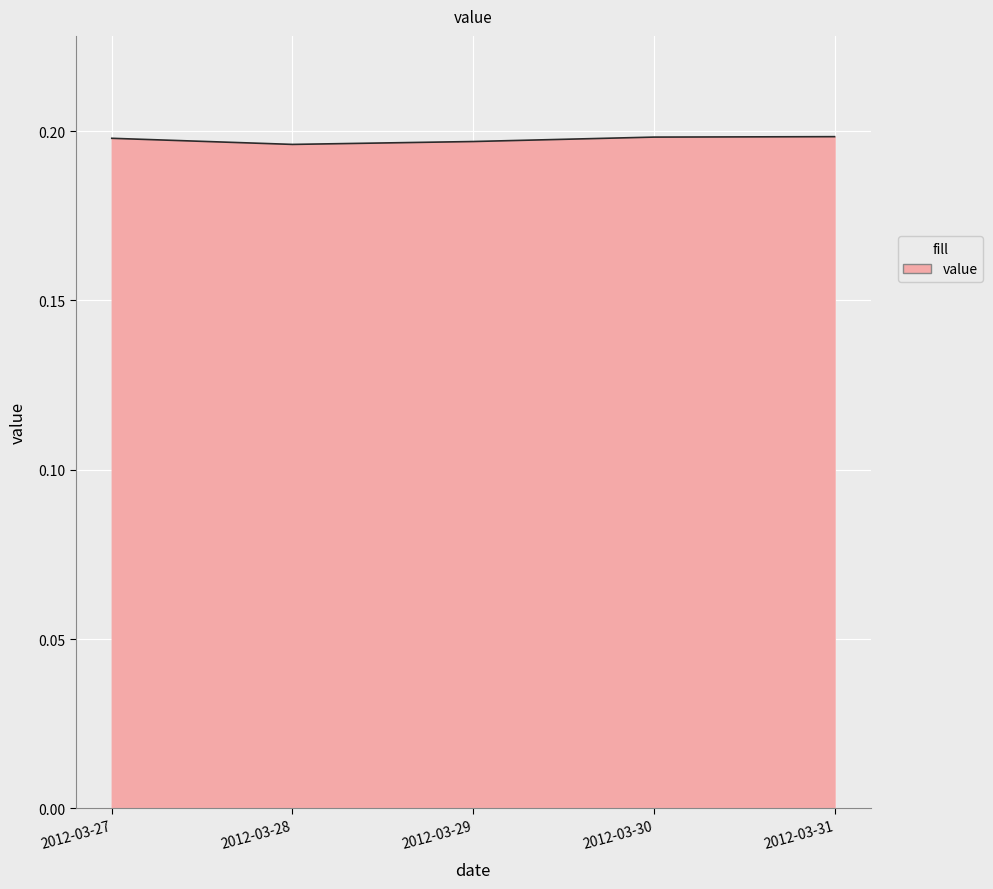

The chart shows a value of 0.2 at 2012-03-29. True or false?

True